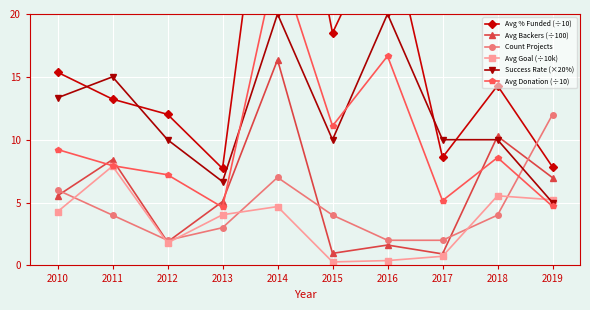

How many lines are shown in the chart?

6